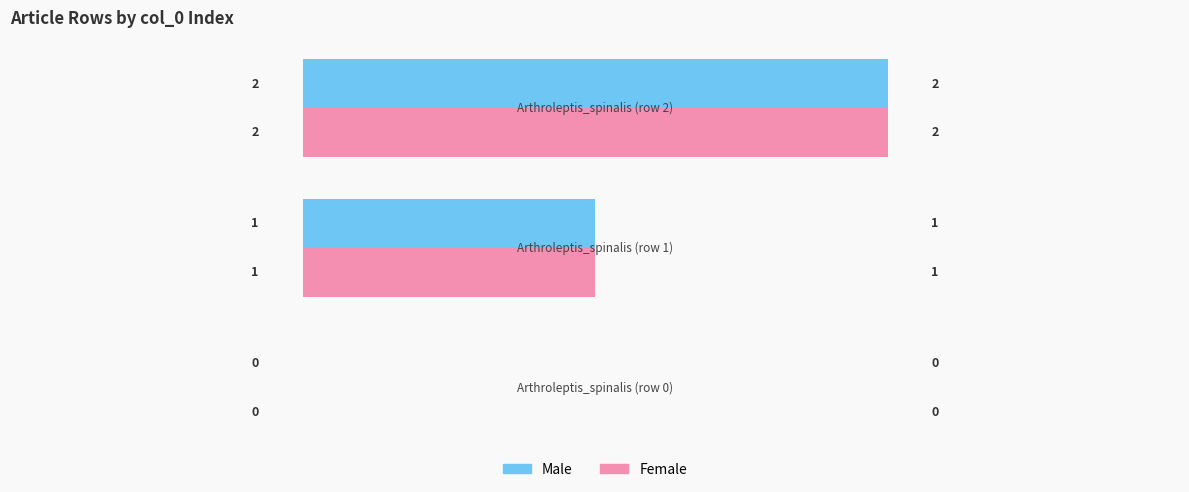

How many Male values are between 0 and 2?

3